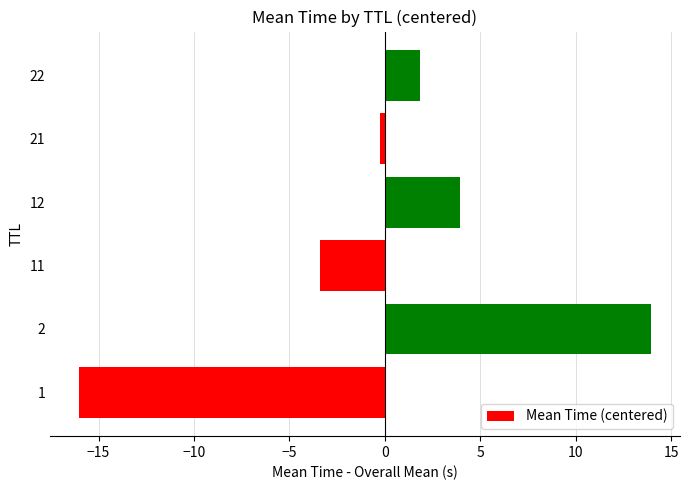

Does the chart contain any negative values?

Yes